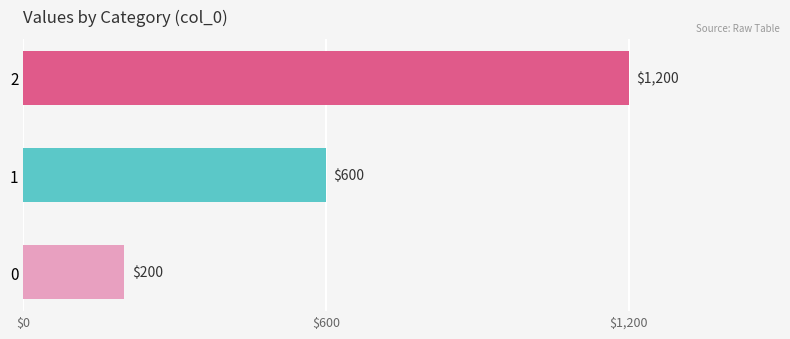

What is the ratio of the value at 2 to the value at 0?

6.0